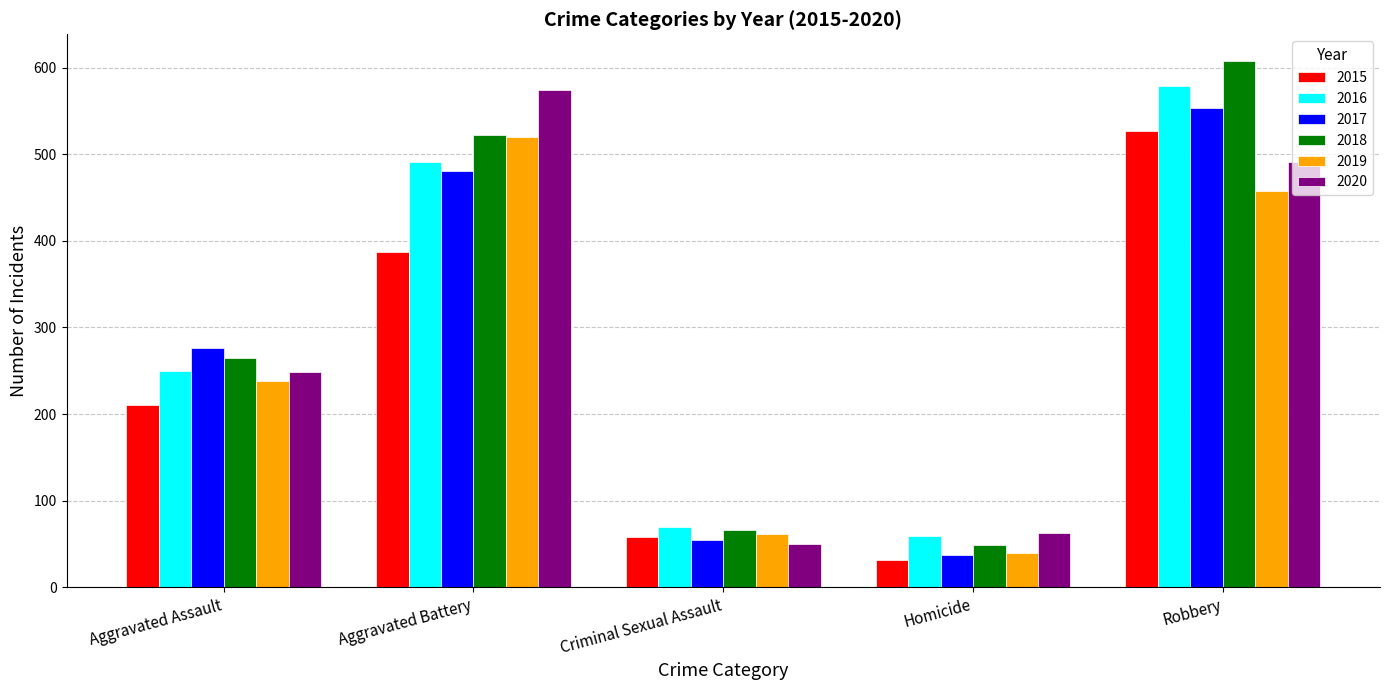

At which label does 2018 reach its minimum?

Homicide